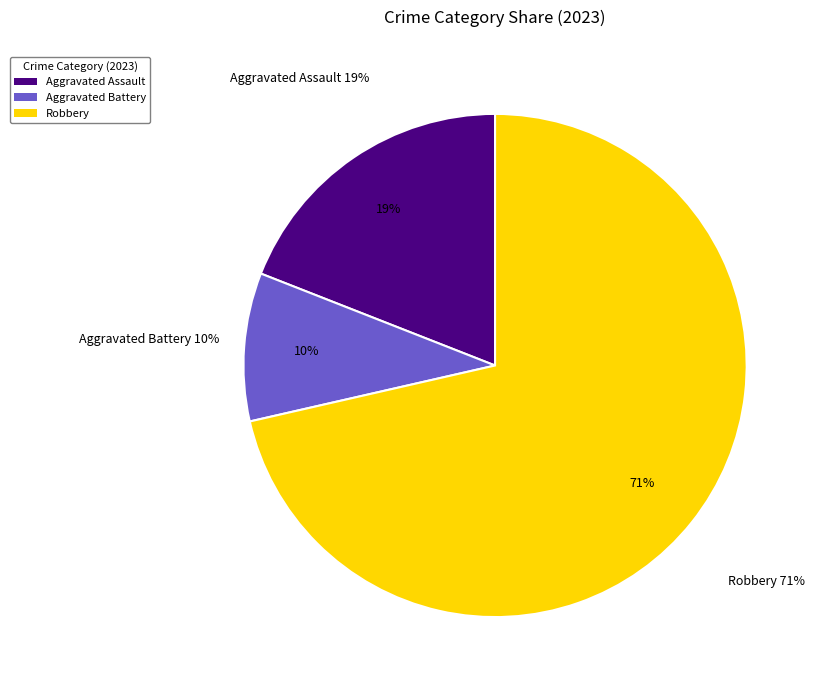

Does Aggravated Battery account for over 50% of the chart?

No